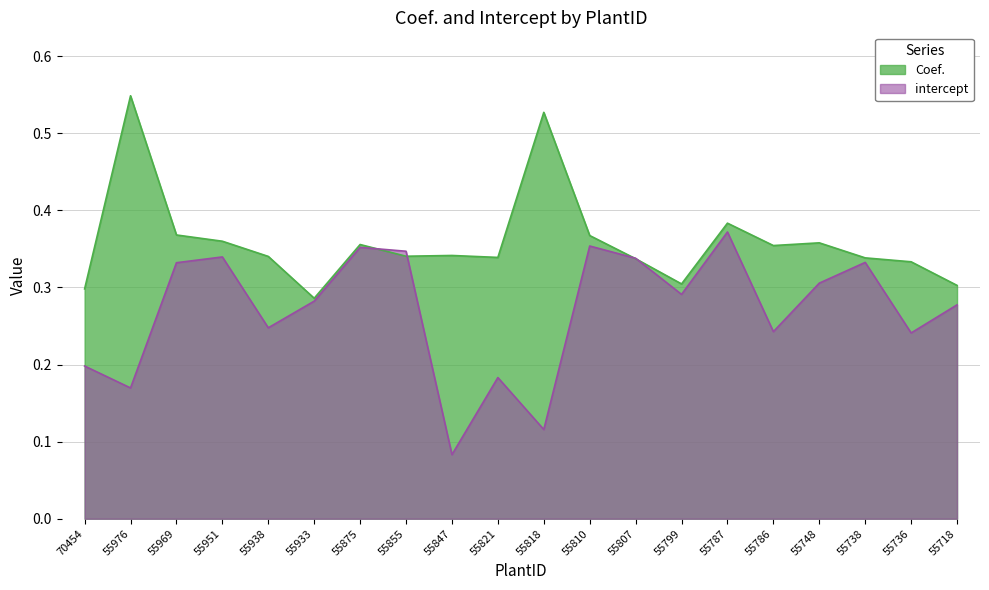

How many distinct data groups are displayed?

2